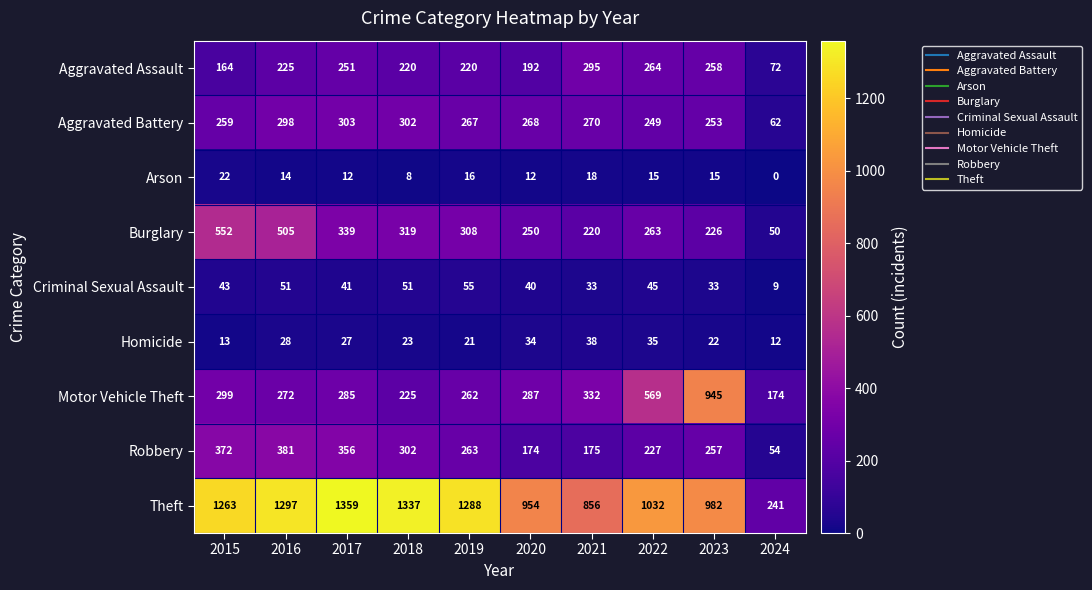

Which series has the widest spread of values?

Theft